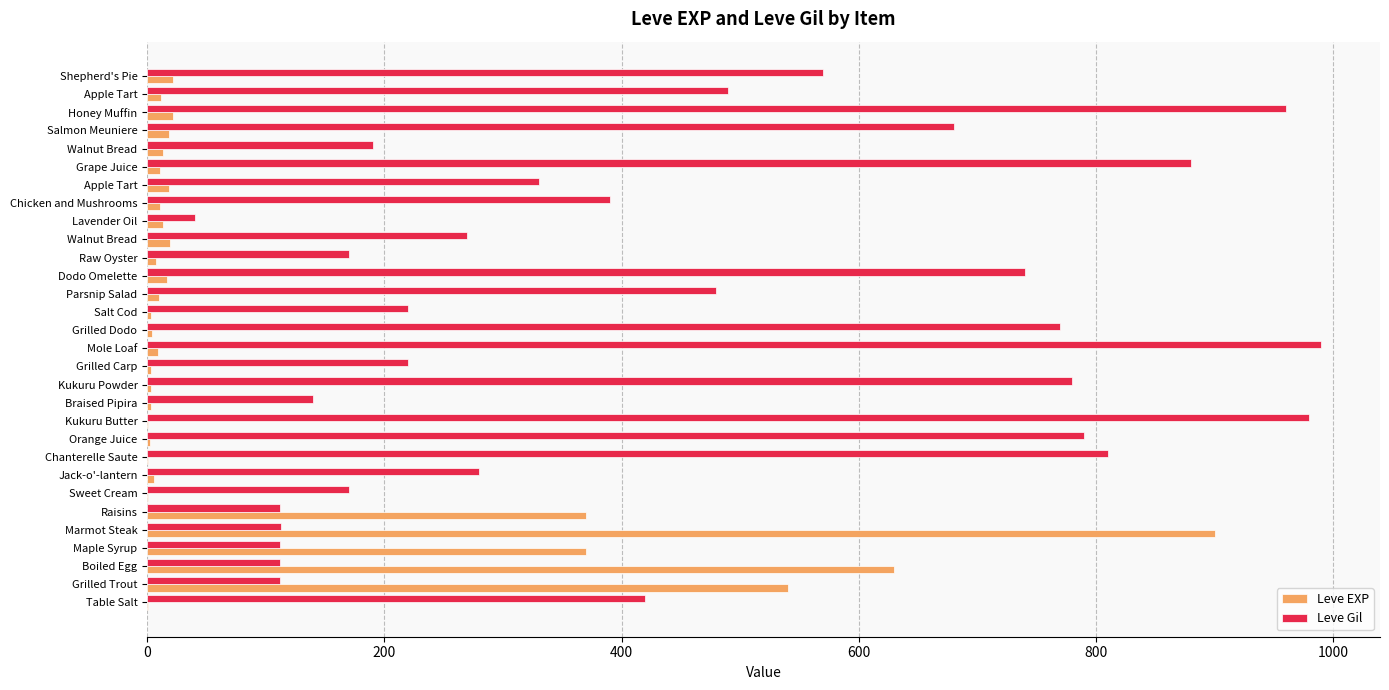

What is the smallest value displayed?

1